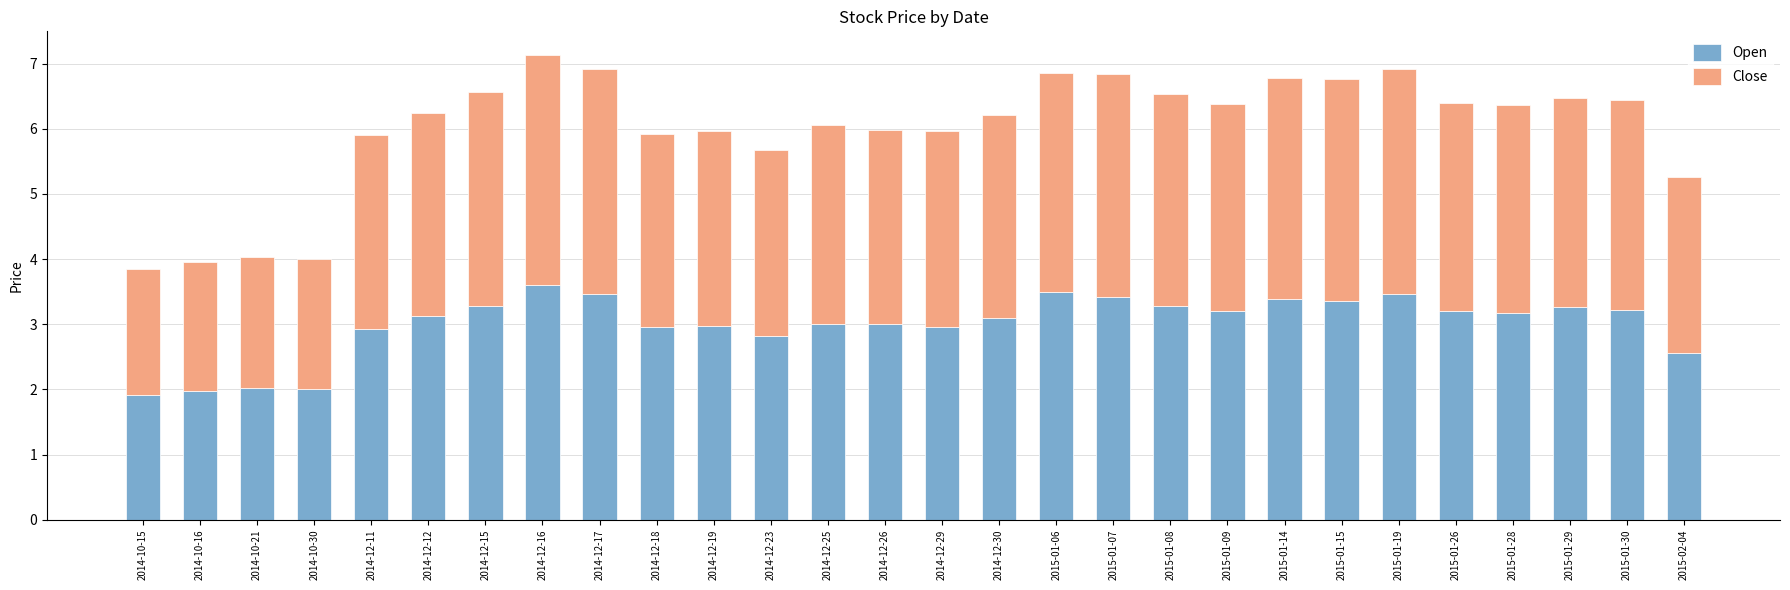

What is the total value across all series at 2014-12-19?

6.0